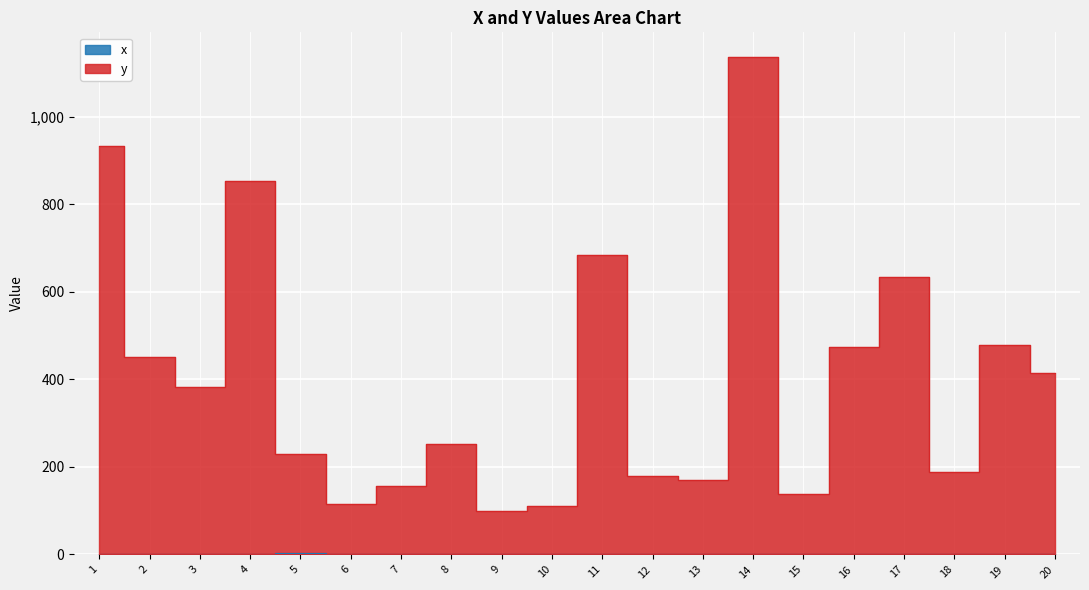

True or false: y and x intersect in this chart.

False